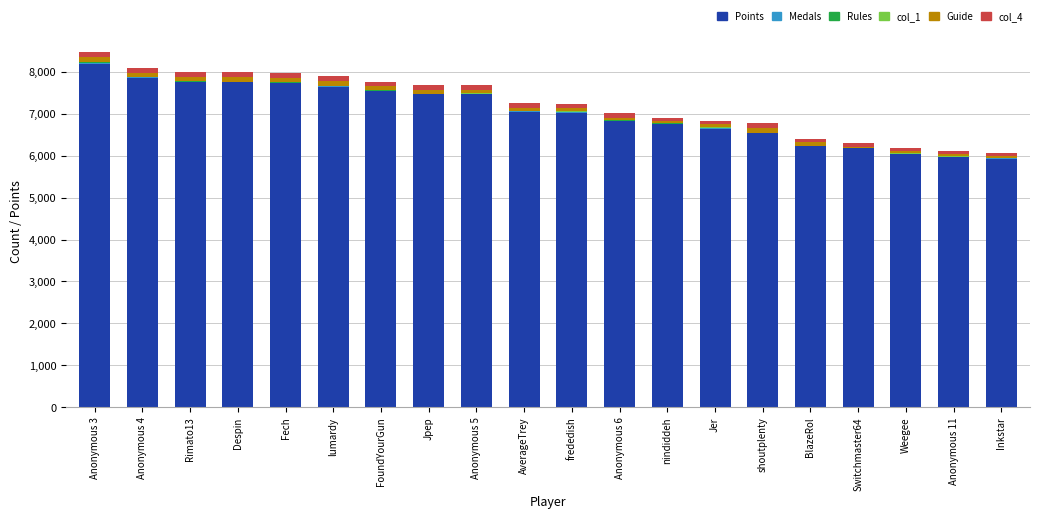

What is the sum of all Points values?

140659